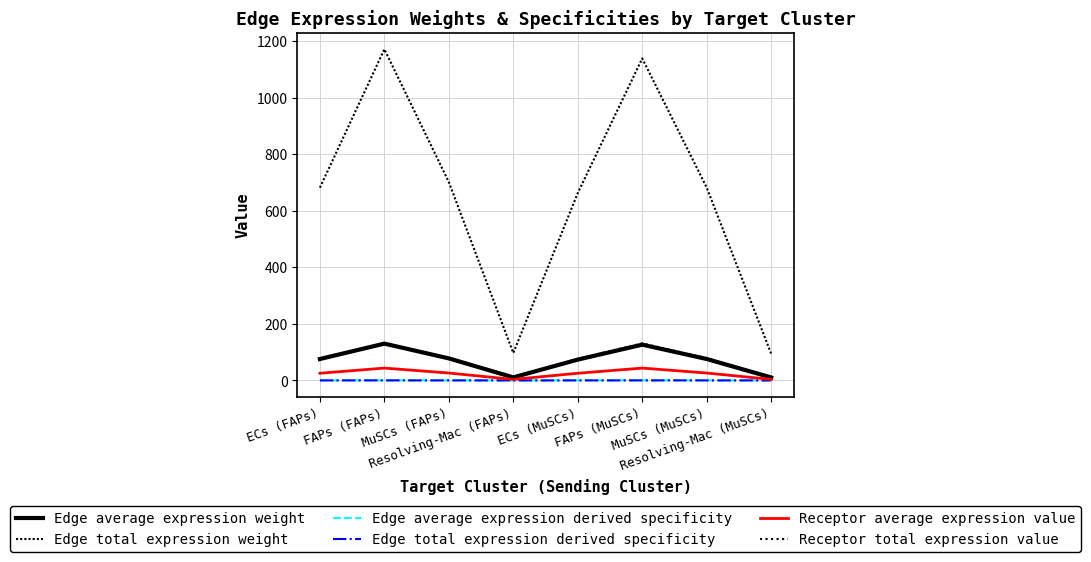

Is this an area chart (filled region under the line)?

No